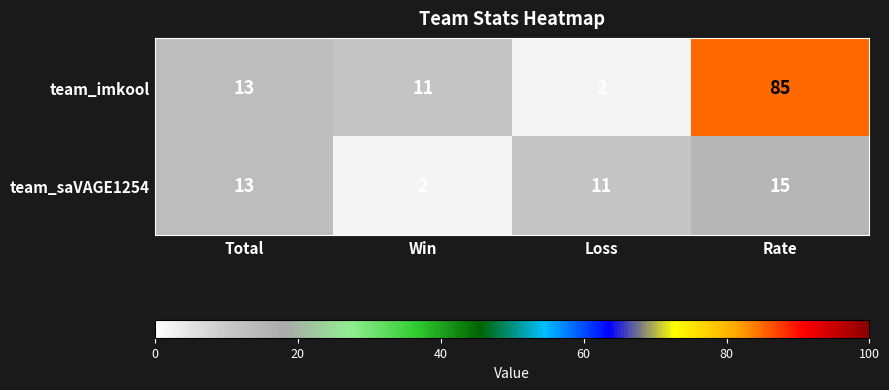

Rank the series by their average value, from lowest to highest.

team_saVAGE1254, team_imkool